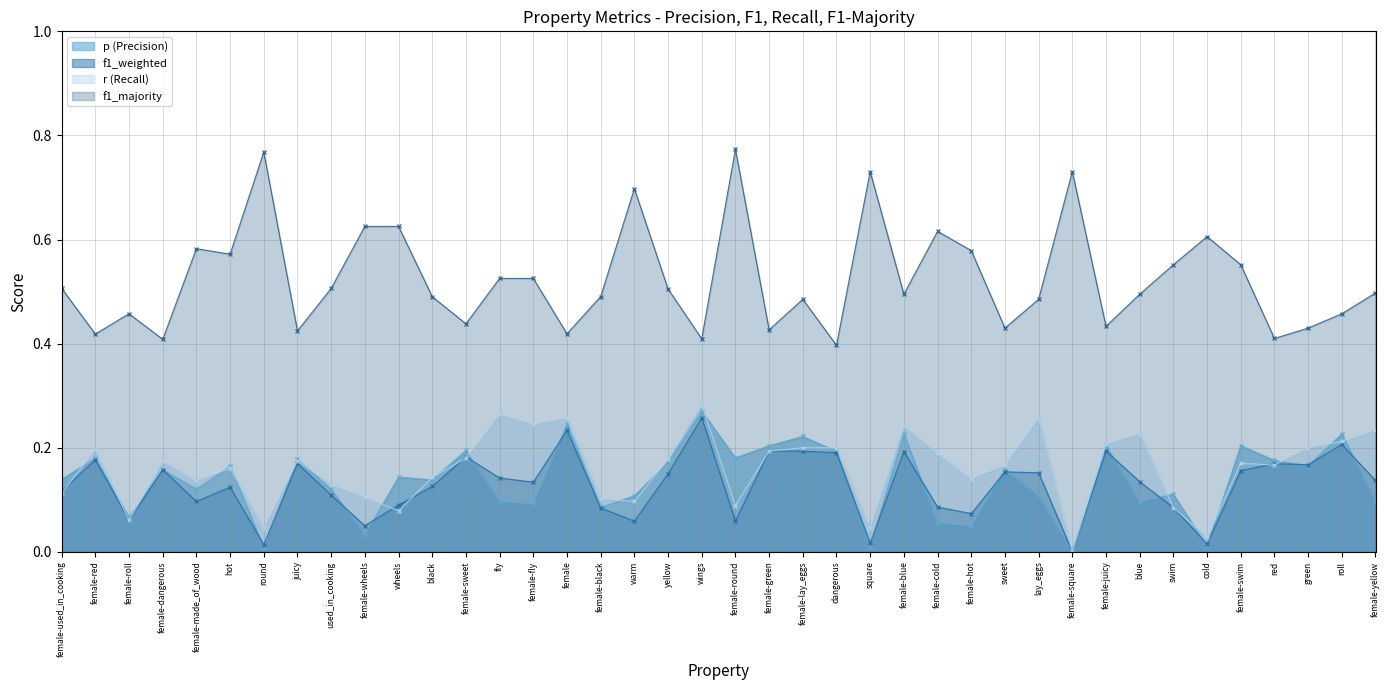

Is it true that f1_majority equals 0.6 at female-made_of_wood?

True